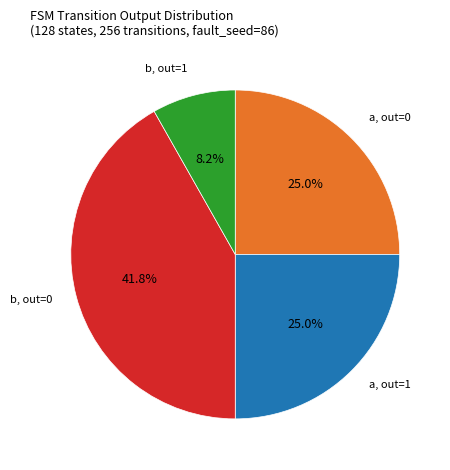

Is there a majority slice in this chart?

No